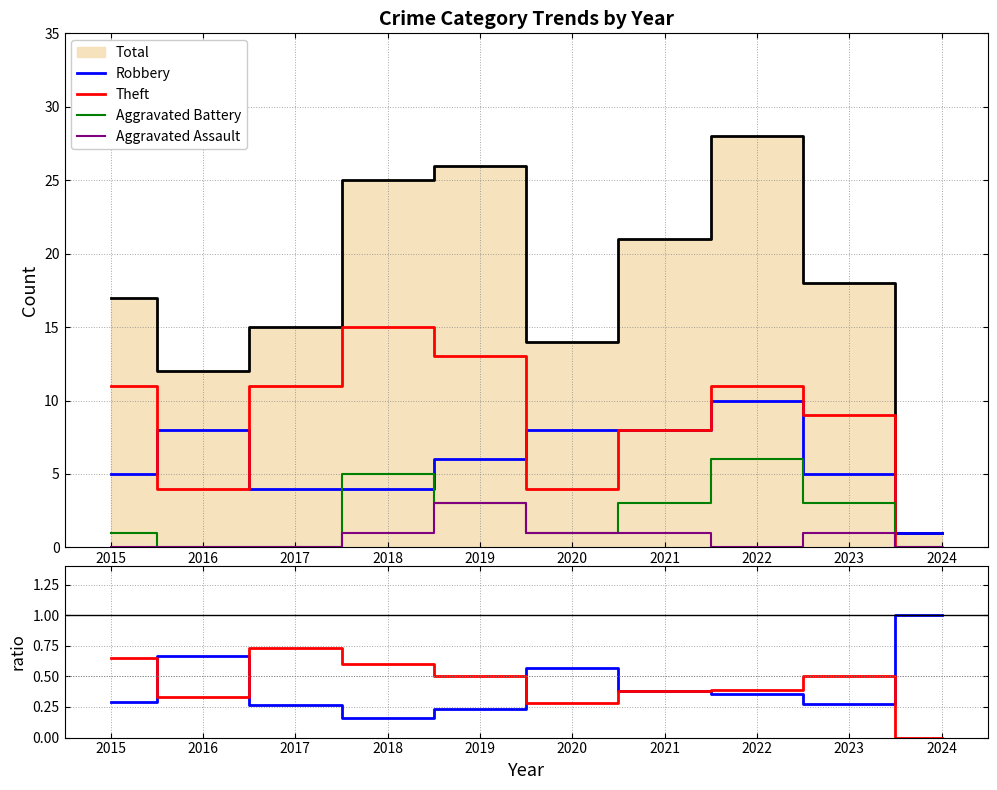

What is the difference between the highest and lowest values at 2020?

0.7